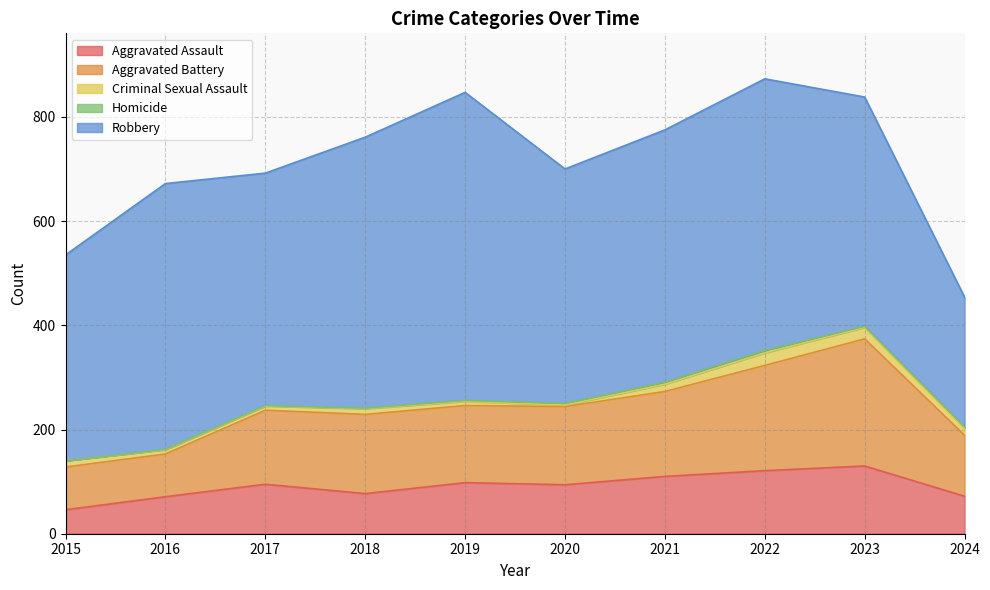

What is the value of the Aggravated Battery point at the 7th from the left?

163